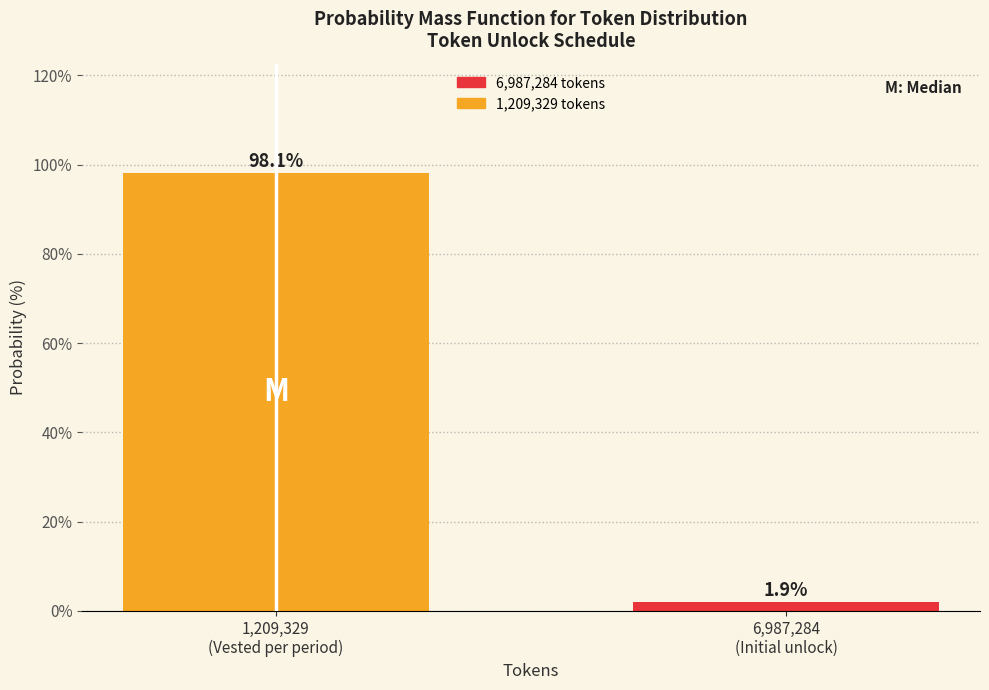

Reading left to right, list all the values displayed in this chart.

98.1	1.9